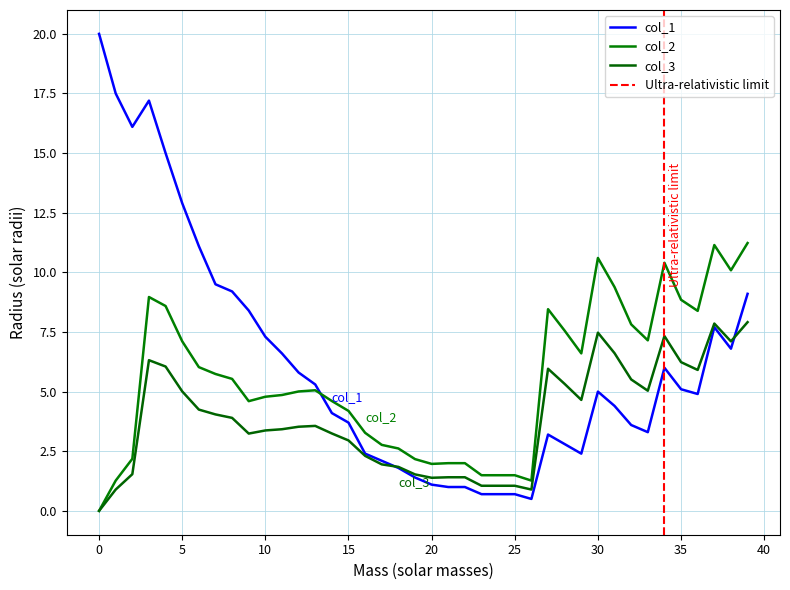

What is the greatest value displayed?

20.0